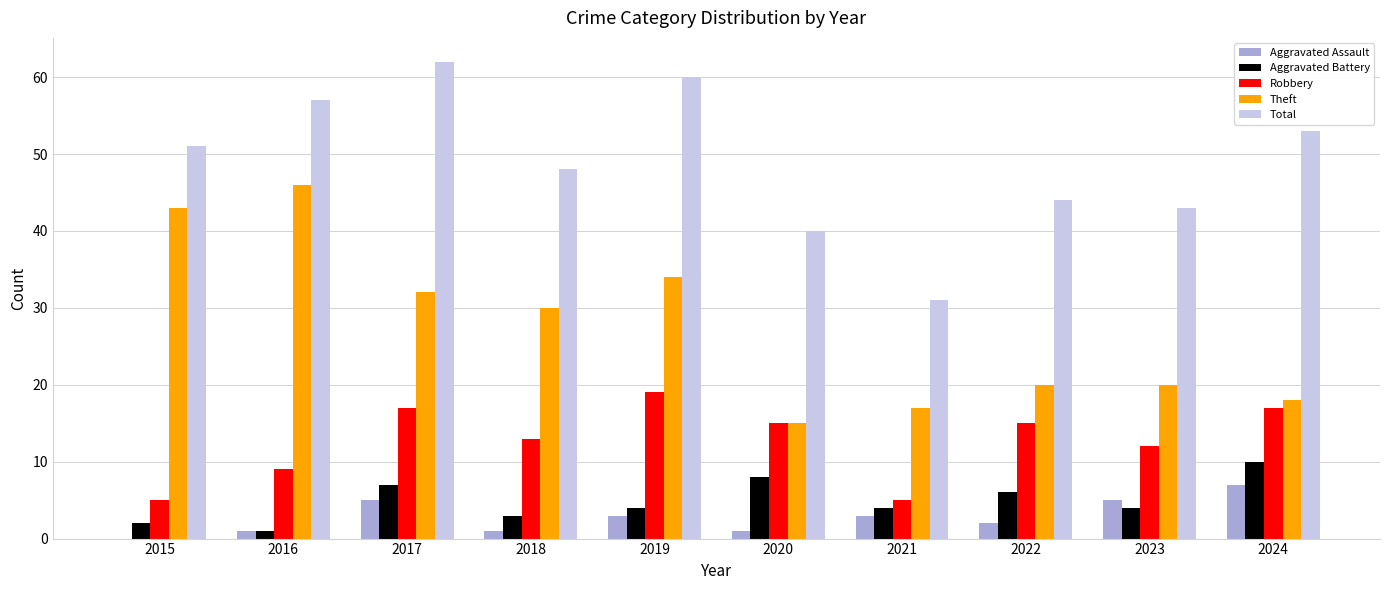

What is the total value across all series at 2019?

120